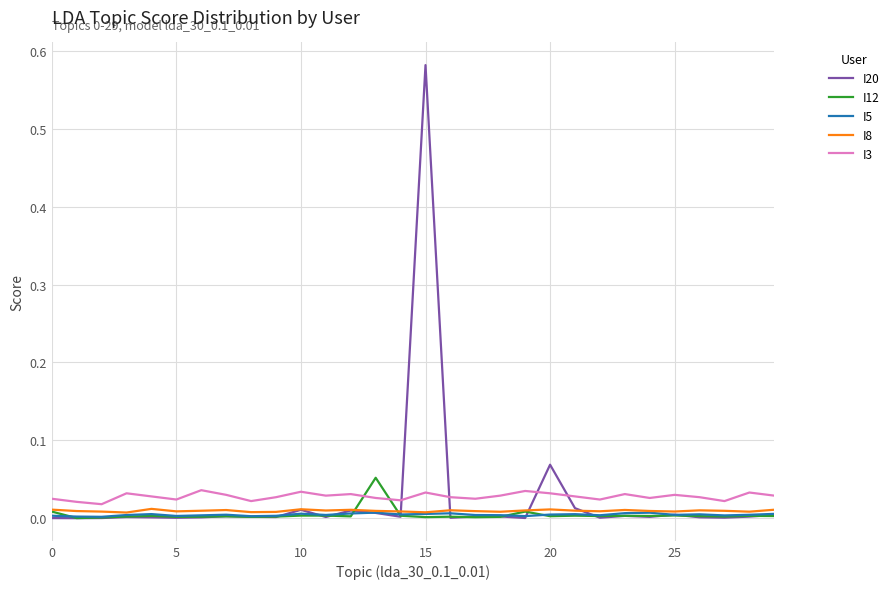

Which series has the largest range (max minus min)?

I20